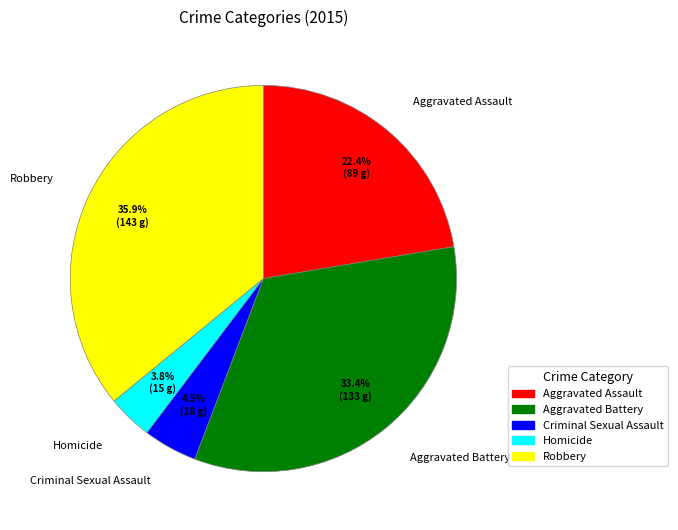

To the nearest percent, what percentage of the pie is Aggravated Battery?

33%